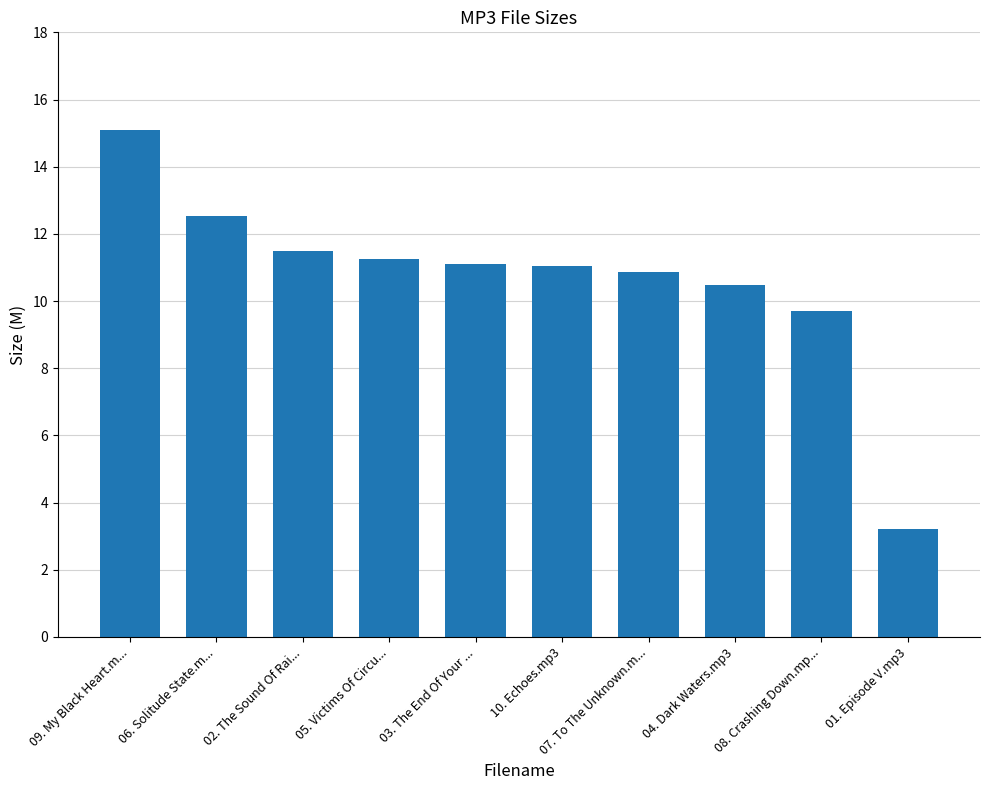

What is the label of the 1st bar from the left?

09. My Black Heart.m...